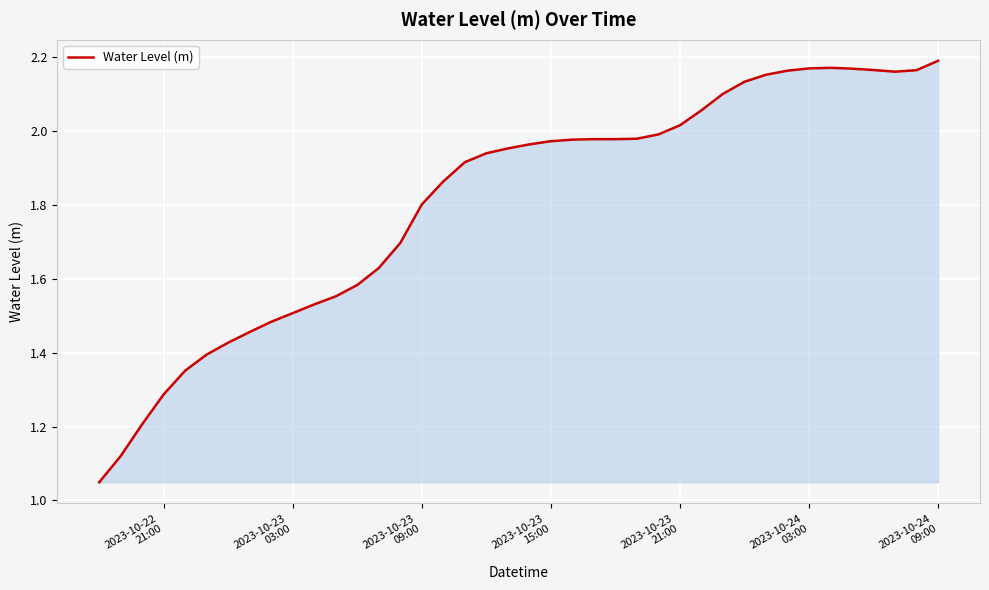

What is the difference between the maximum and minimum values?

1.1